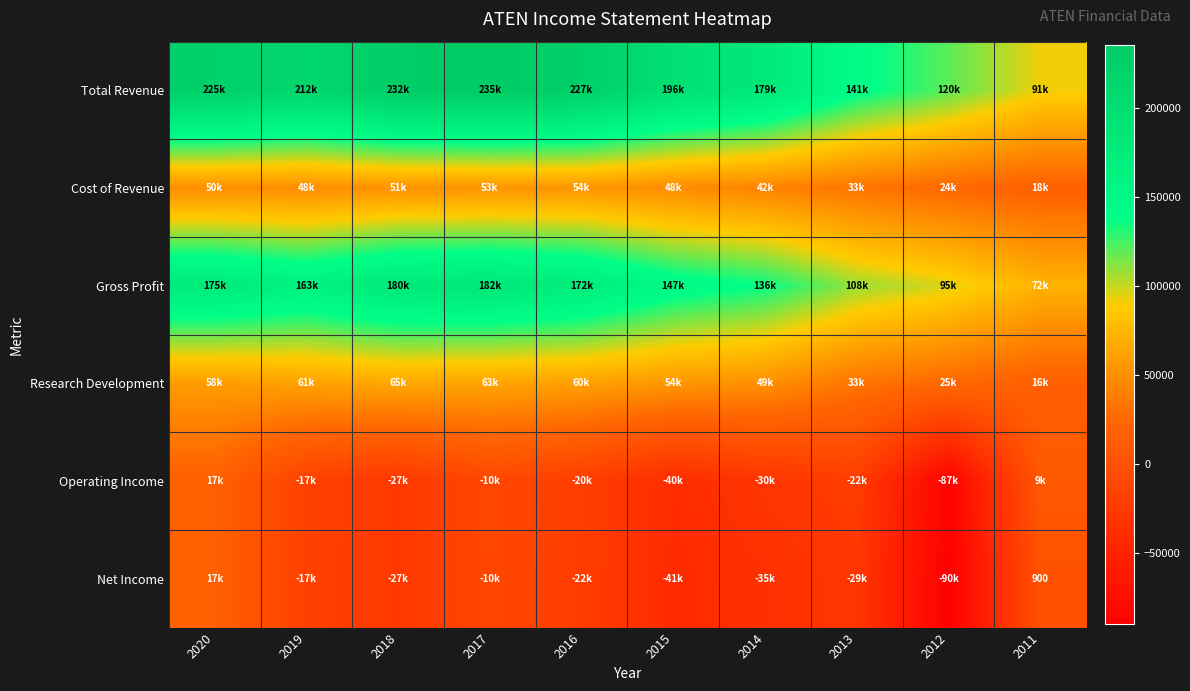

True or false: Research Development has a value of 77413 at 2020.

False